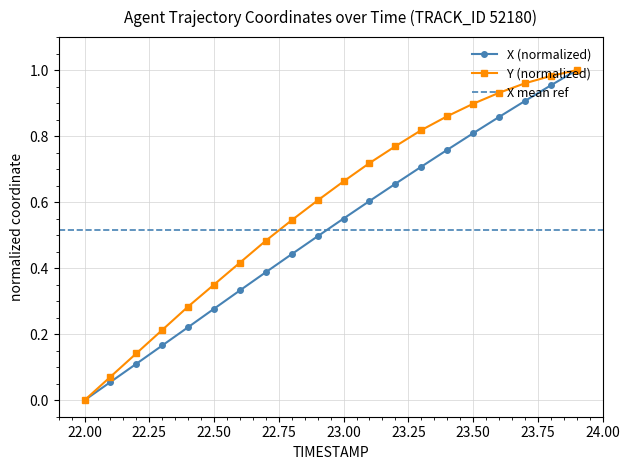

True or false: X (normalized) has more than 2 interior local peaks.

False